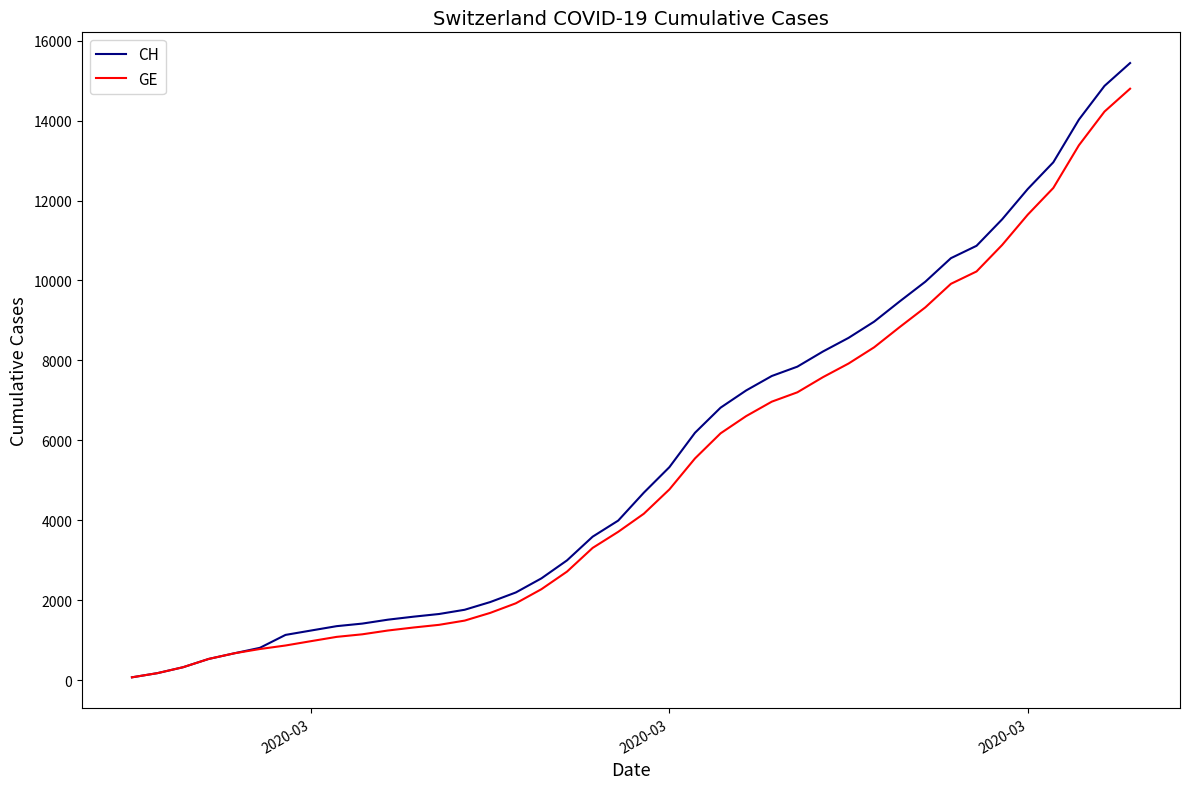

What is the greatest value displayed?

15439